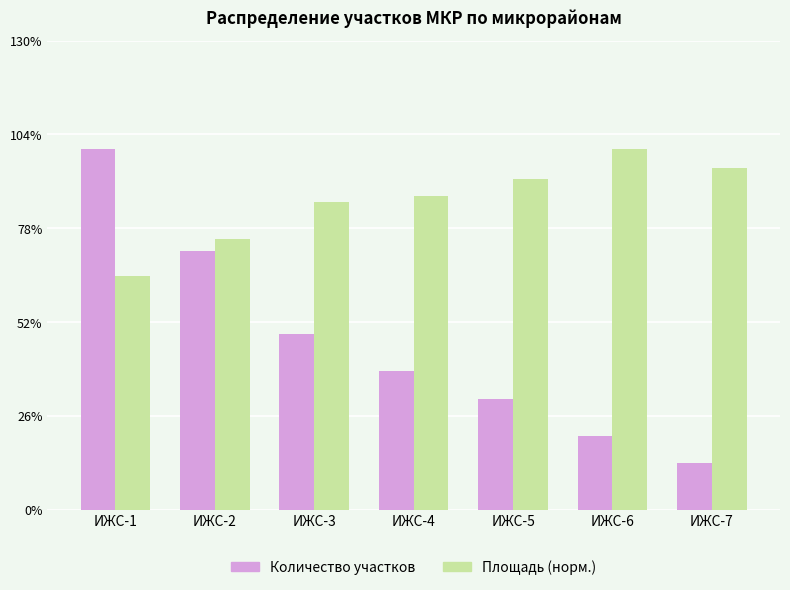

Are the bars grouped side by side (vs. stacked)?

Yes